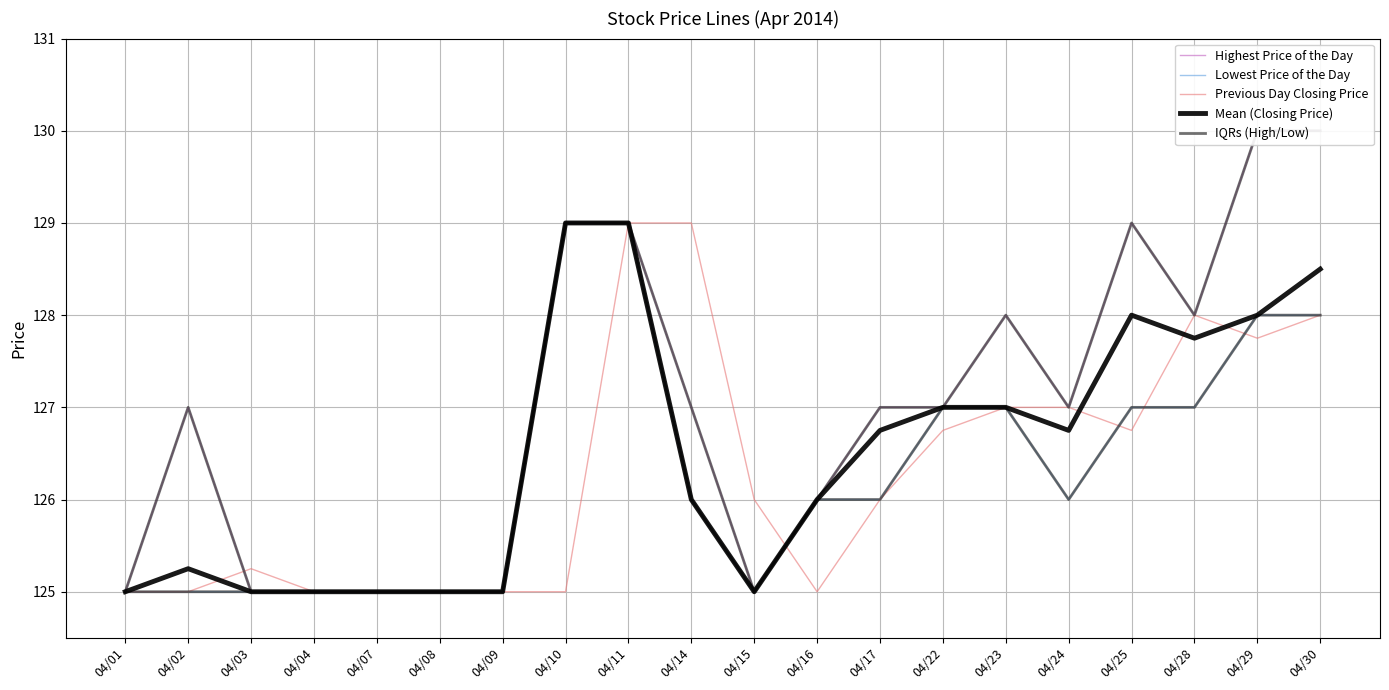

What is the sum of all Previous Day Closing Price values?

2526.5